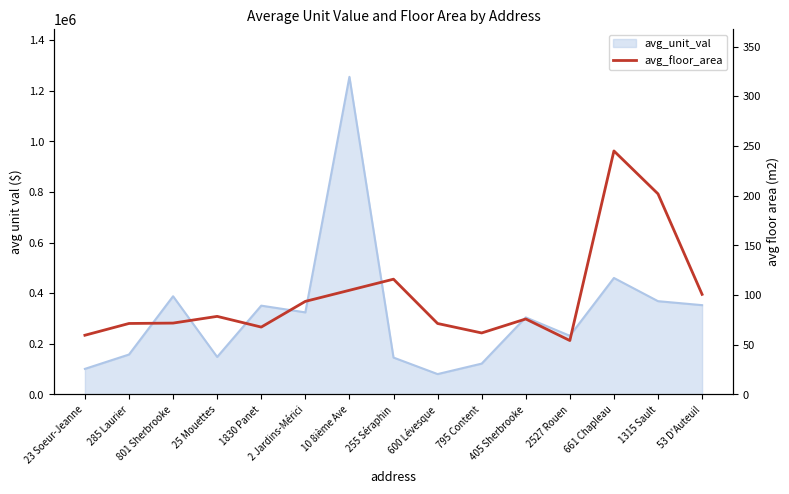

Which category has the lowest value across all series?

2527 Rouen